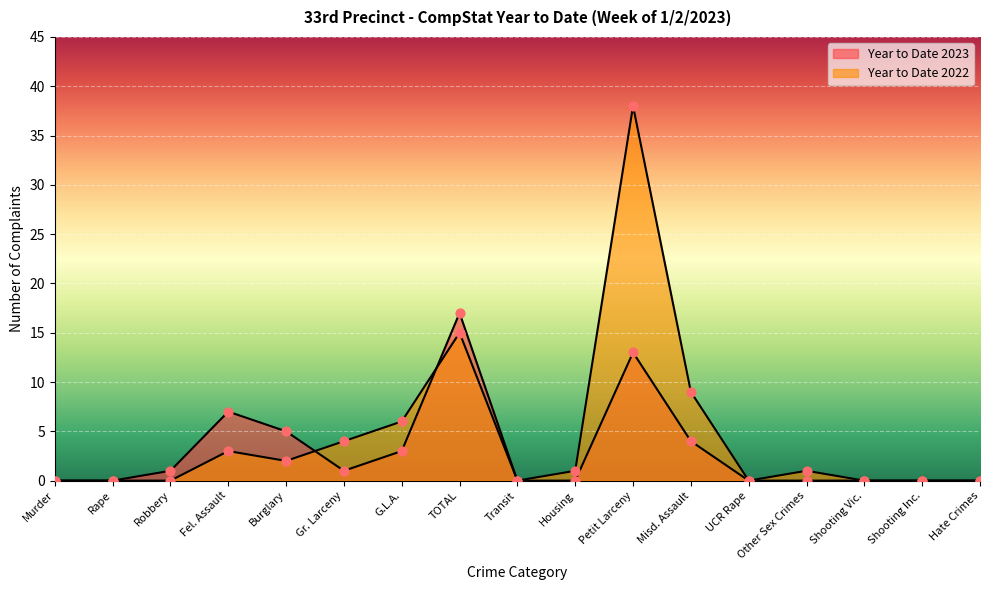

What are all the series names shown in the legend?

Year to Date 2023, Year to Date 2022